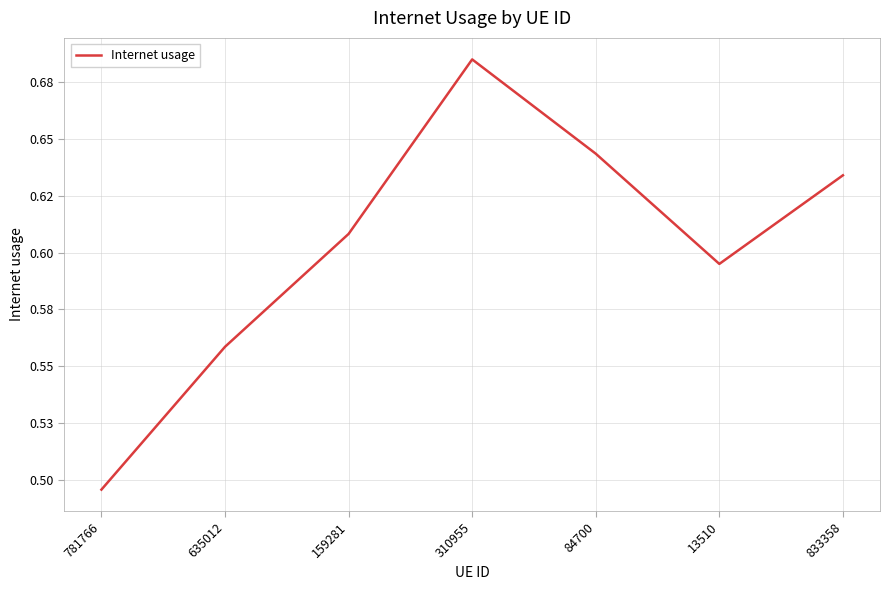

Is this an area chart (filled region under the line)?

No